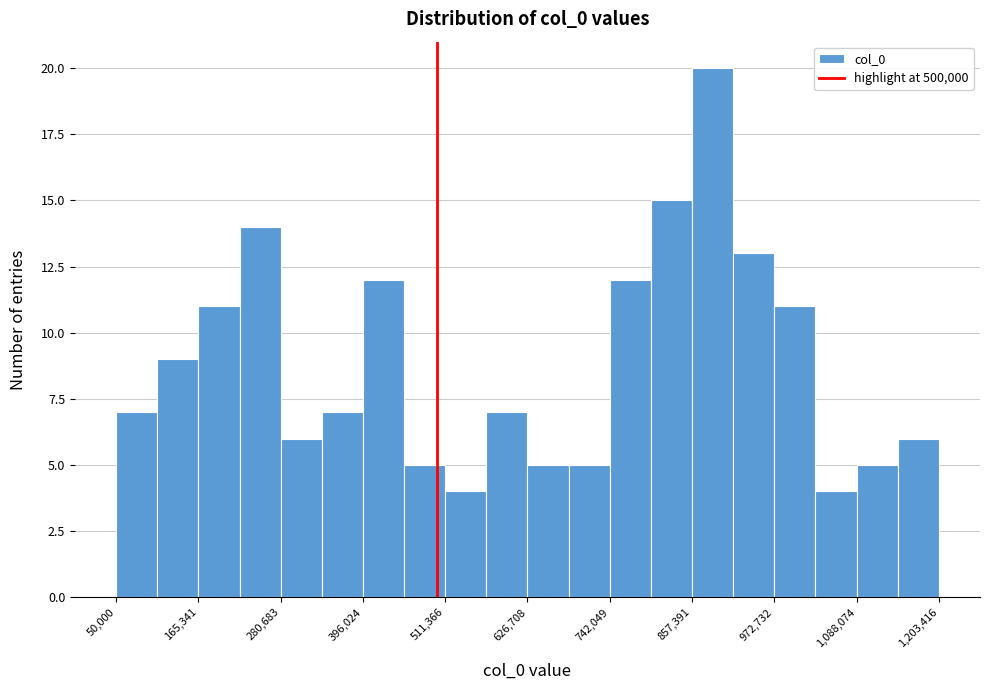

Around what value on the x-axis is the tallest bar? Give the approximate position of its centre, as read against the axis.

880000